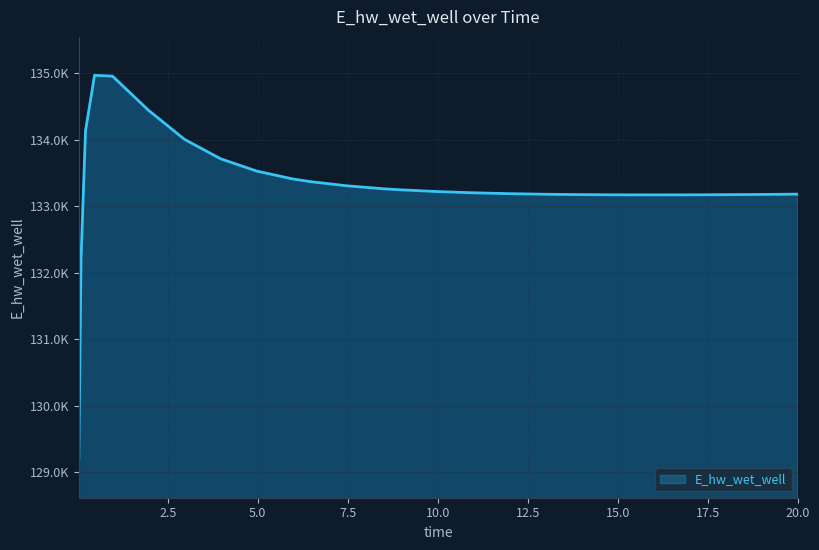

Is this an area chart (filled region under the line)?

Yes